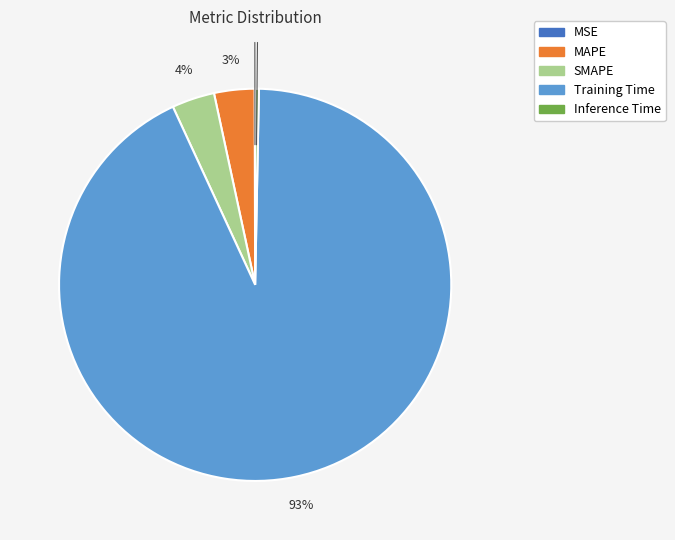

Do Inference Time and SMAPE together represent more than half of the pie?

No